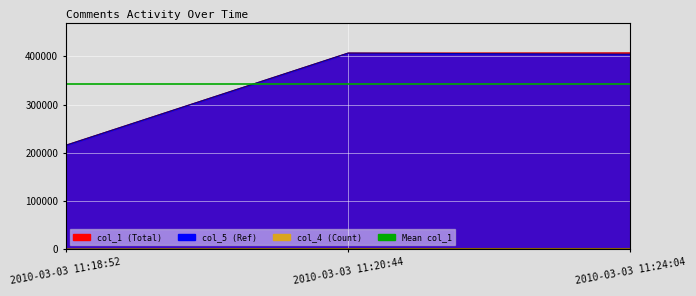

Reading left to right, extract all data points from this chart.

col_1: 2010-03-03 11:18:52=215538	2010-03-03 11:20:44=406654	2010-03-03 11:24:04=407099
col_5: 2010-03-03 11:18:52=215407	2010-03-03 11:20:44=406652	2010-03-03 11:24:04=404272
col_4: 2010-03-03 11:18:52=407	2010-03-03 11:20:44=1259	2010-03-03 11:24:04=1259